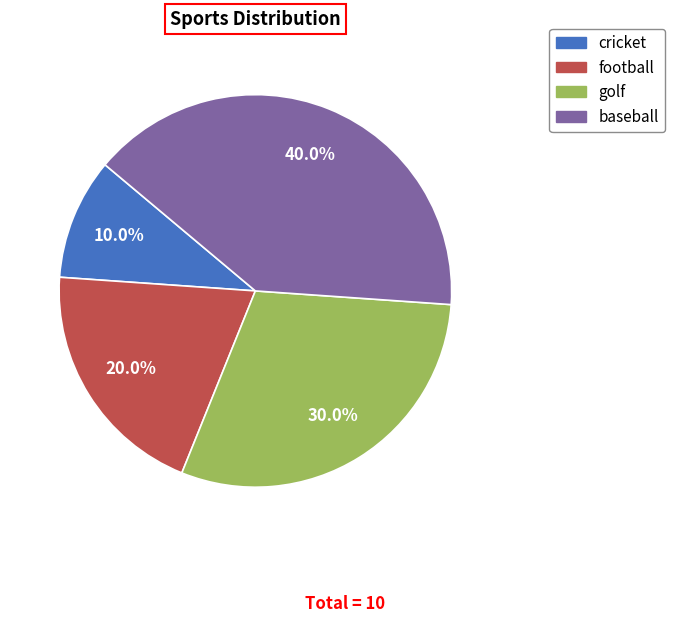

Which category has the smallest portion of the pie?

cricket